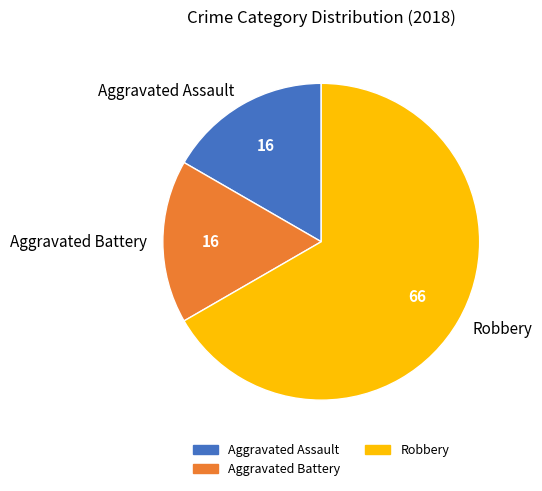

Count the number of slices in the pie.

3